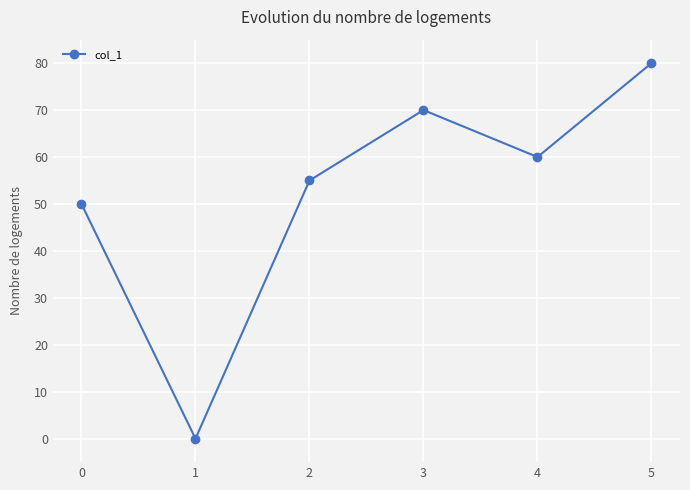

The chart shows a value of 50 at 0. True or false?

True